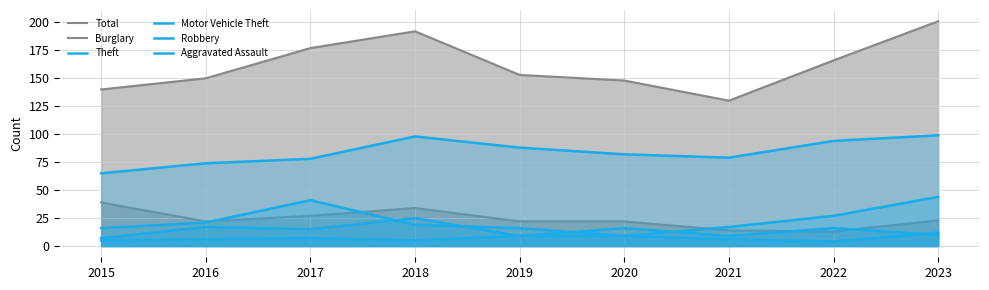

Between 2015 and 2023, which series saw the biggest shift?

Total